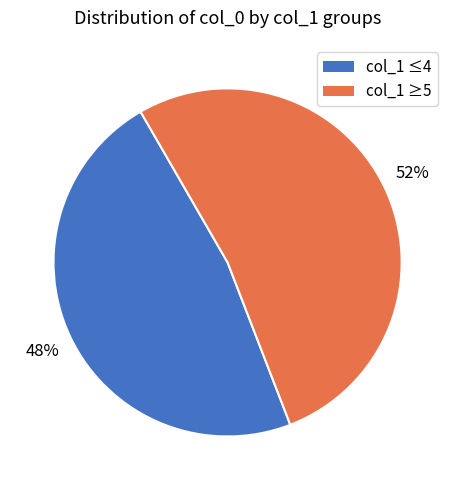

What is the largest slice in the pie chart?

col_1 ≥5